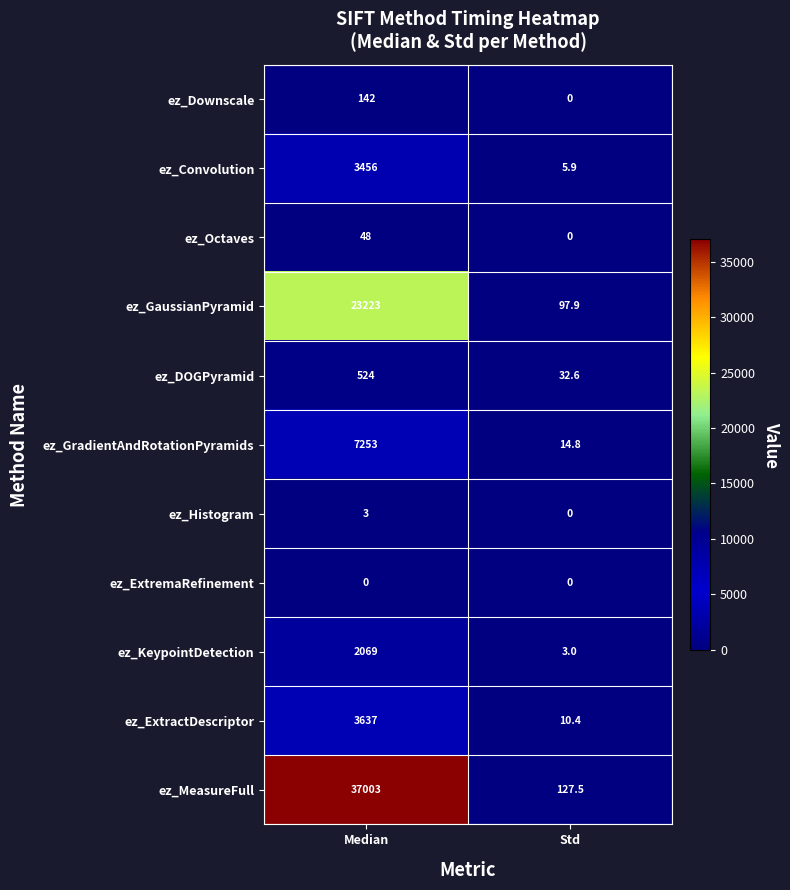

Reading right to left, extract all data points from this chart.

ez_Downscale: 0.0	142.0
ez_Convolution: 5.9	3456.0
ez_Octaves: 0.0	48.0
ez_GaussianPyramid: 97.9	23223.0
ez_DOGPyramid: 32.6	524.0
ez_GradientAndRotationPyramids: 14.8	7253.0
ez_Histogram: 0.0	3.0
ez_ExtremaRefinement: 0.0	0.0
ez_KeypointDetection: 3.0	2069.0
ez_ExtractDescriptor: 10.4	3637.0
ez_MeasureFull: 127.5	37003.0